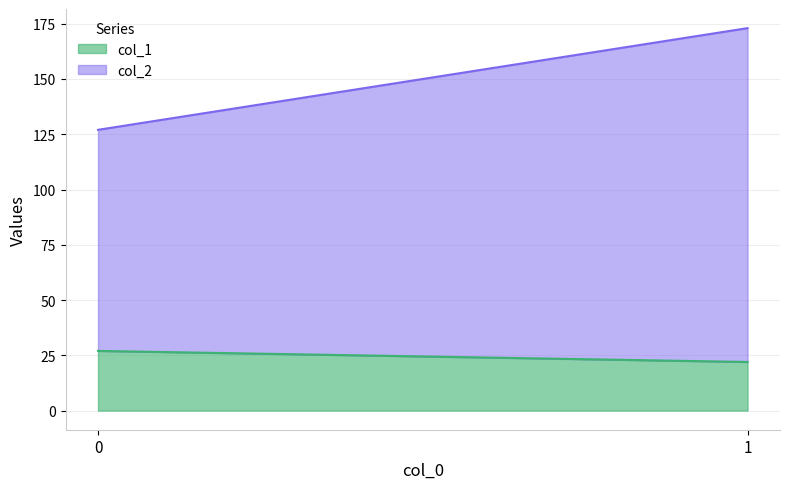

What is the value of the col_1 point at the 1st from the left?

27